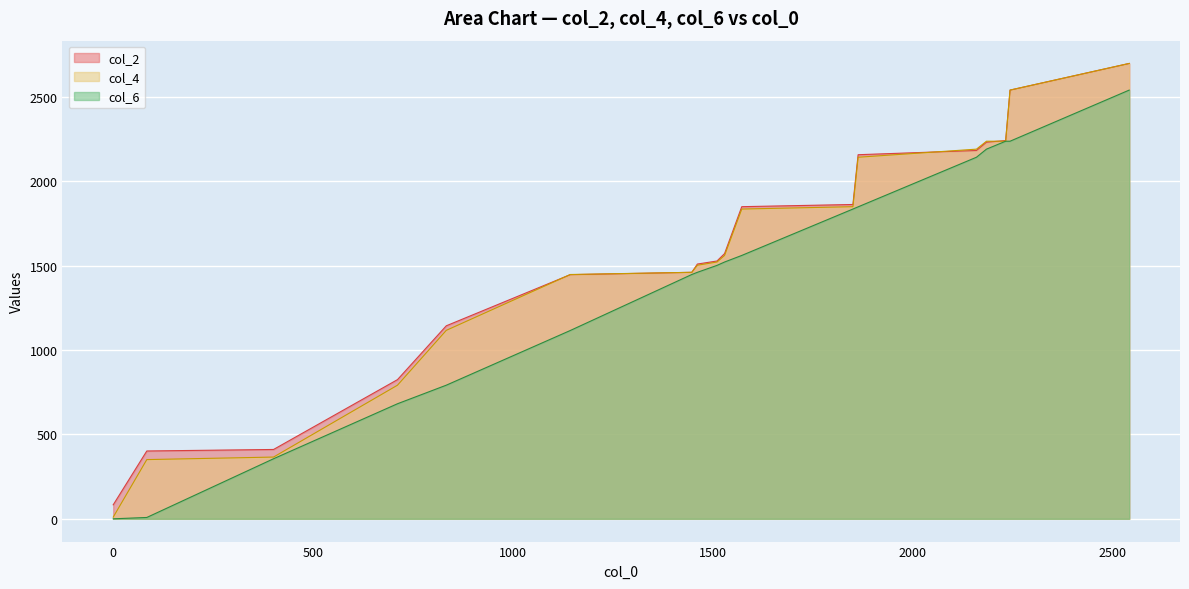

What is the spread (max minus min) of values at 711?

143